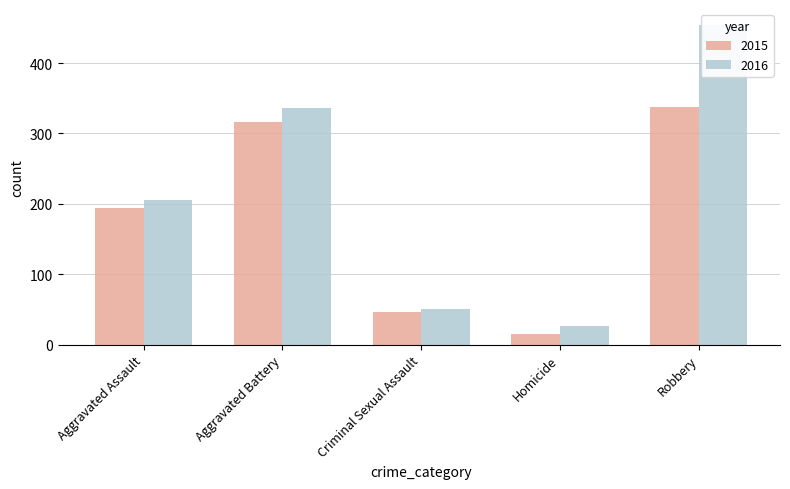

What is the label of the 2nd bar from the left?

Aggravated Battery